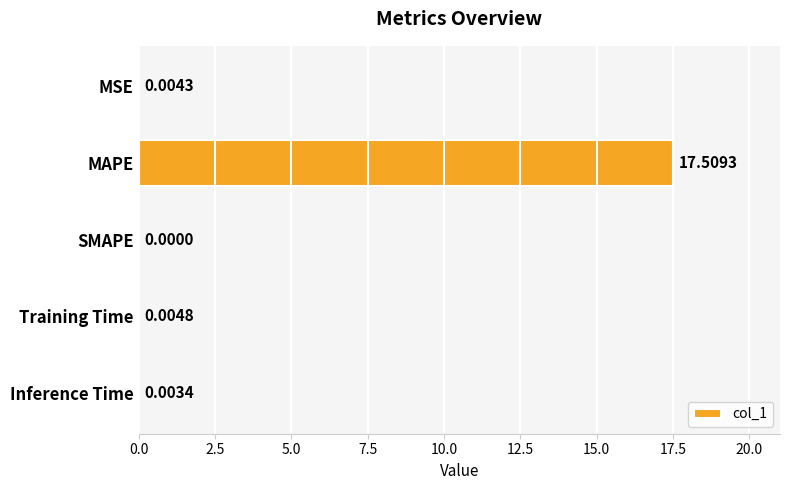

What is the sum of the values at Training Time and MAPE?

17.5